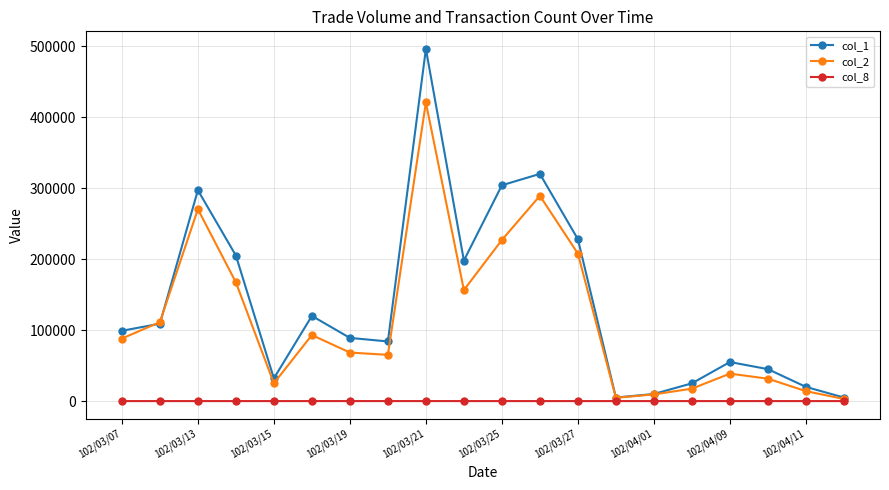

How many data points does each series have?

20